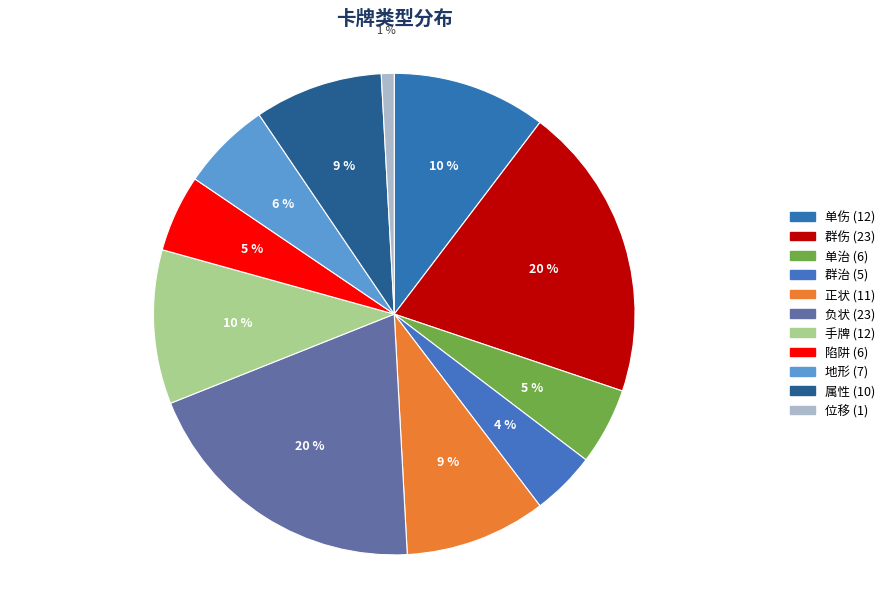

What is the ratio of the value at 单治 to the value at 属性?

0.6